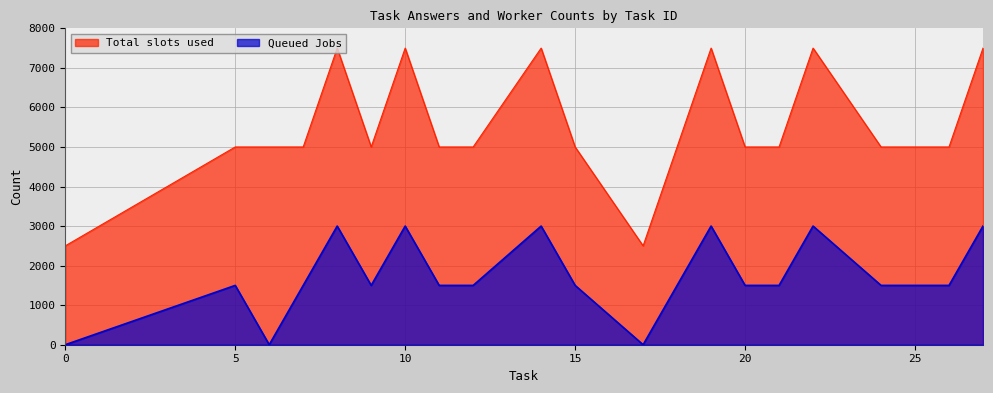

True or false: worker_count and answer_sum cross at least once.

False